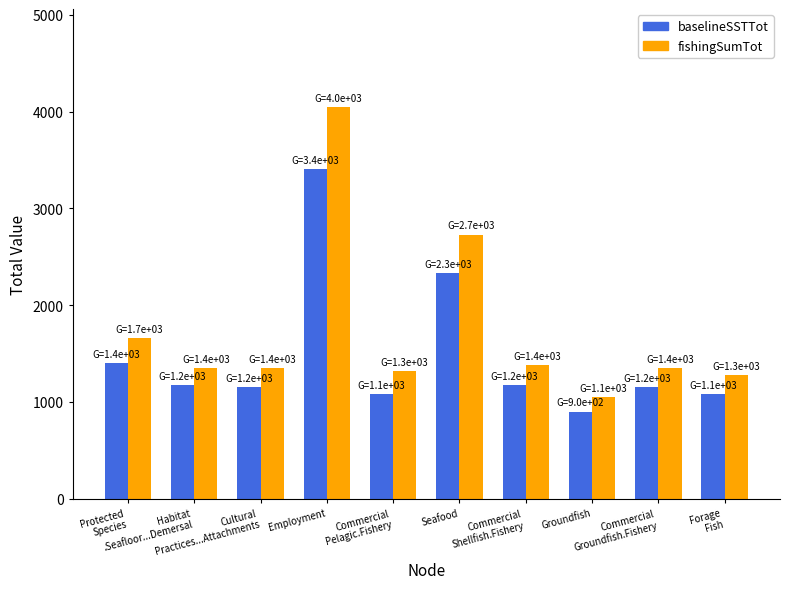

What is the approximate value of baselineSSTTot at Cultural
Practices...Attachments, to the nearest 50?

1150